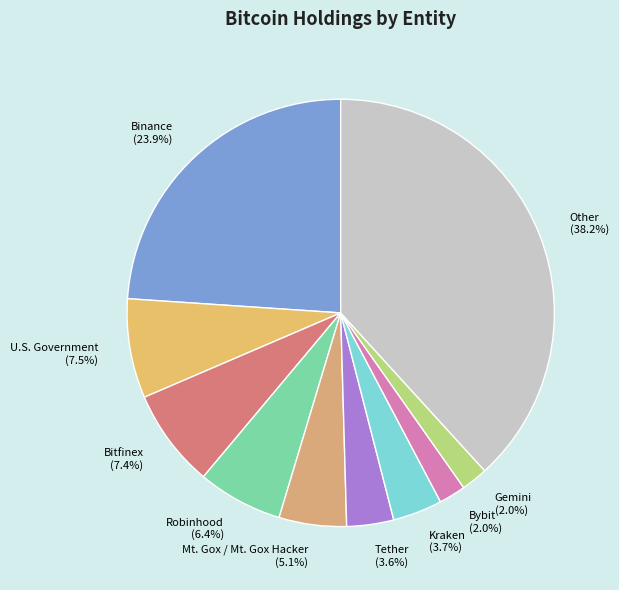

Do Tether and Mt. Gox / Mt. Gox Hacker together represent more than half of the pie?

No